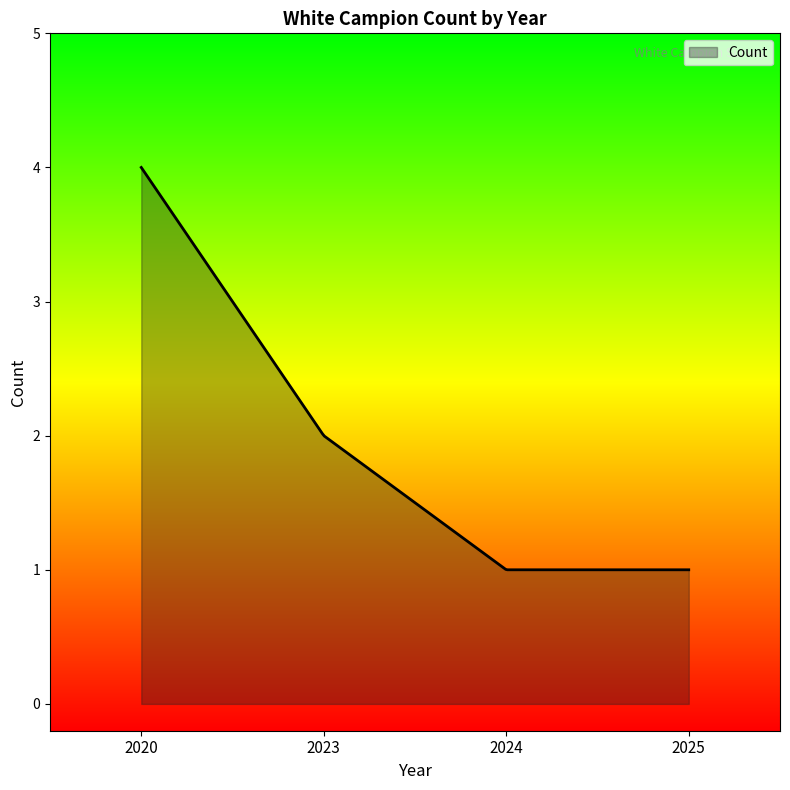

What is the smallest value displayed?

1.0